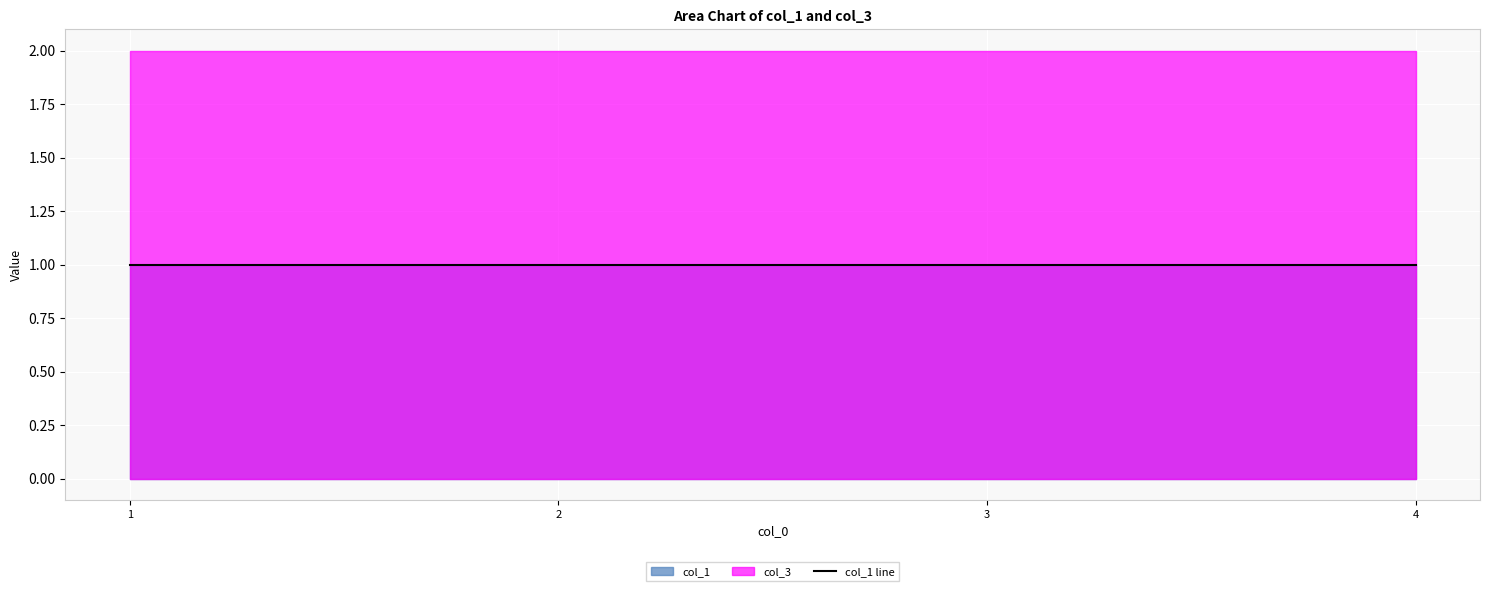

Between 3 and 4, which series saw the biggest shift?

col_1